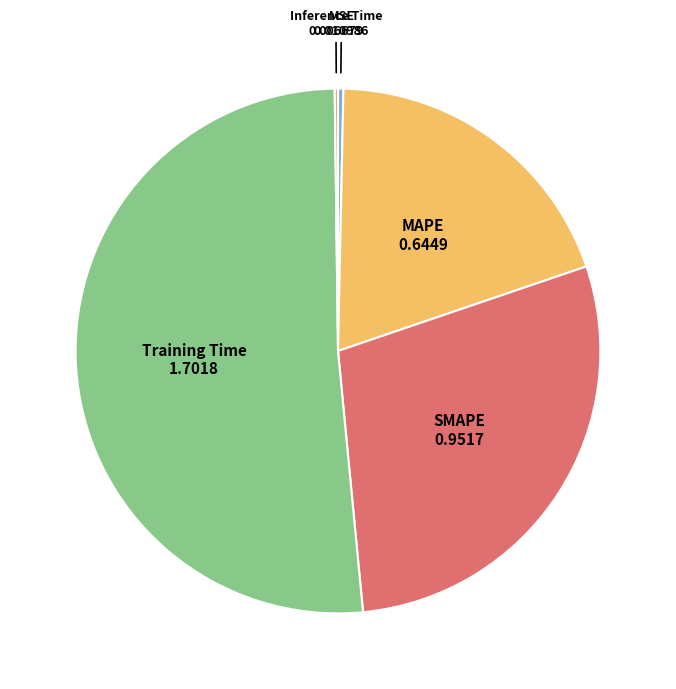

Which category accounts for the majority?

Training Time